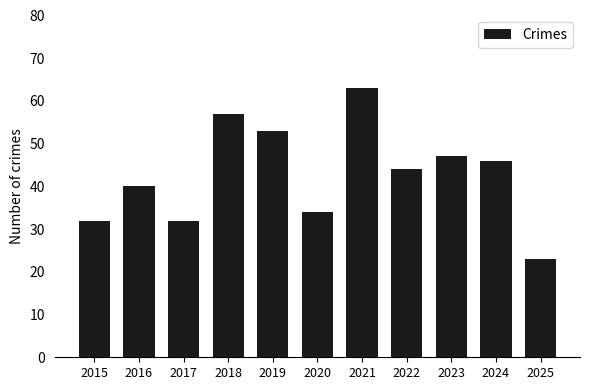

At which category does the chart reach its minimum across all series?

2025